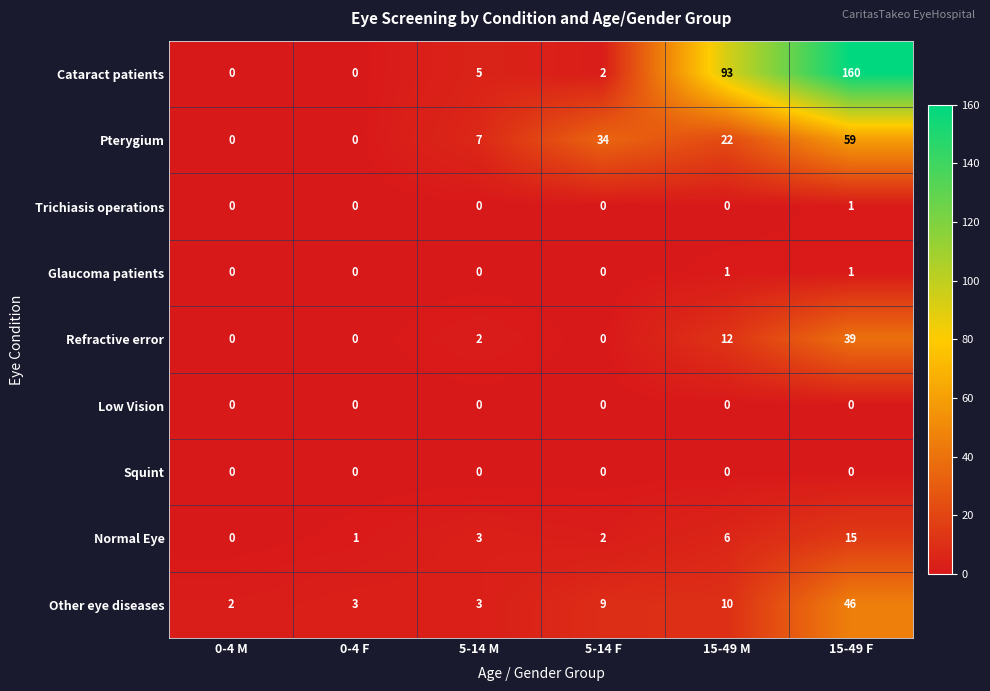

The value of Normal Eye at 15-49 F is 15. True or false?

True